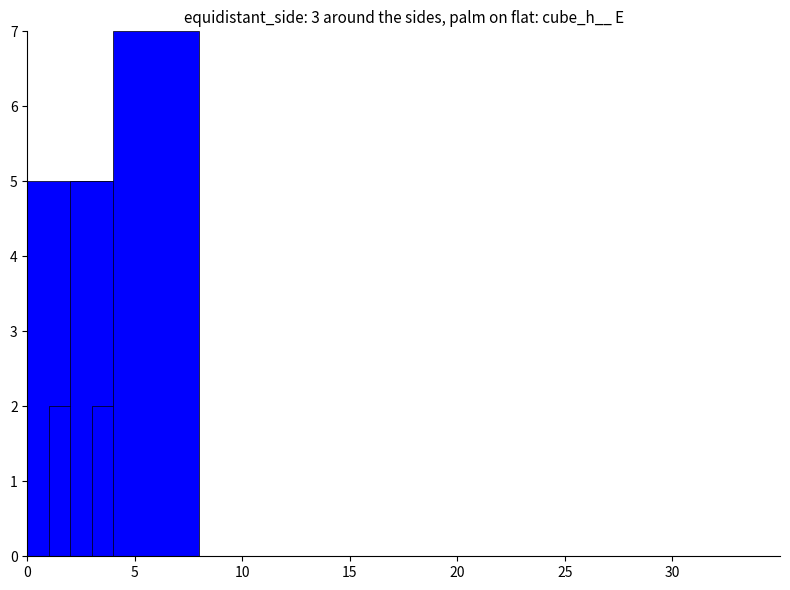

What is the difference between the maximum and second lowest values?

5